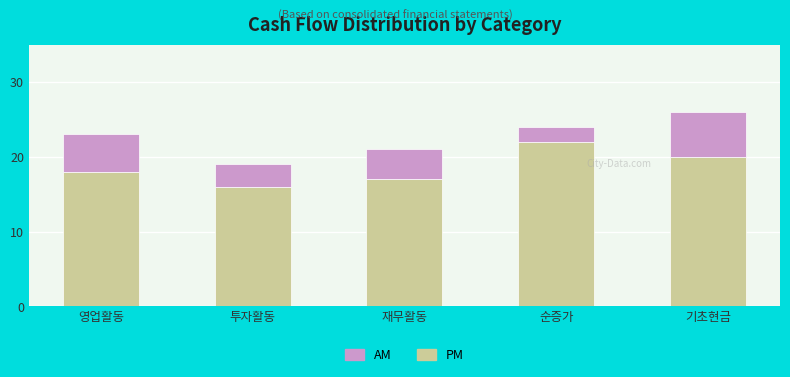

What is the average value of the PM series?

19